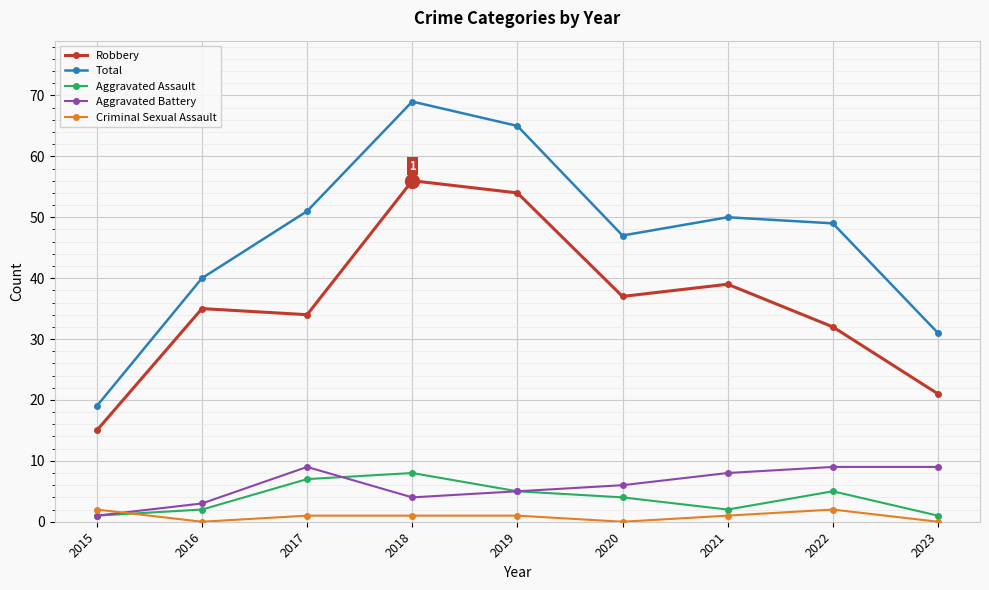

Where does the Criminal Sexual Assault series first go above 1?

2015